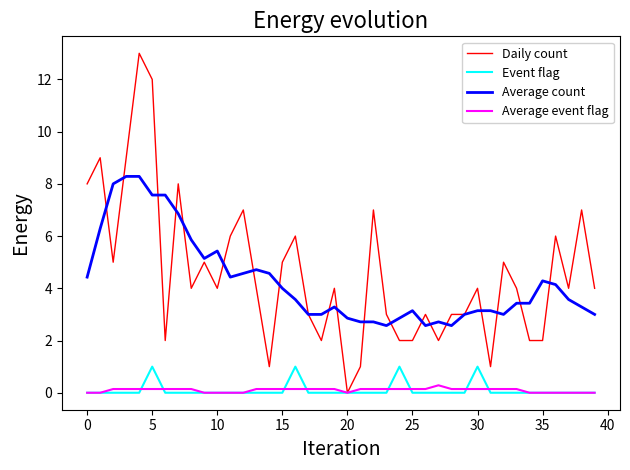

Rank the series by their maximum value, from highest to lowest.

Daily count, Average count, Event flag, Average event flag